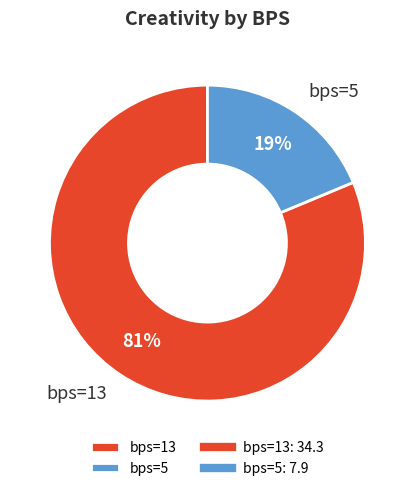

Is it true that bps=13 is 91% of the pie?

False